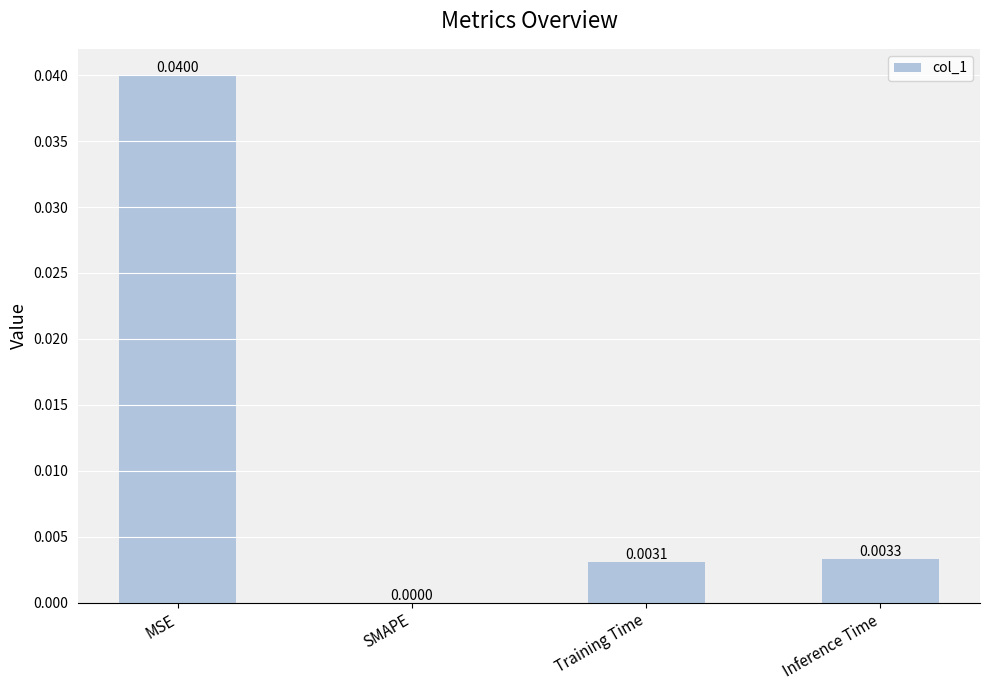

At which label is the value closest to 0?

SMAPE